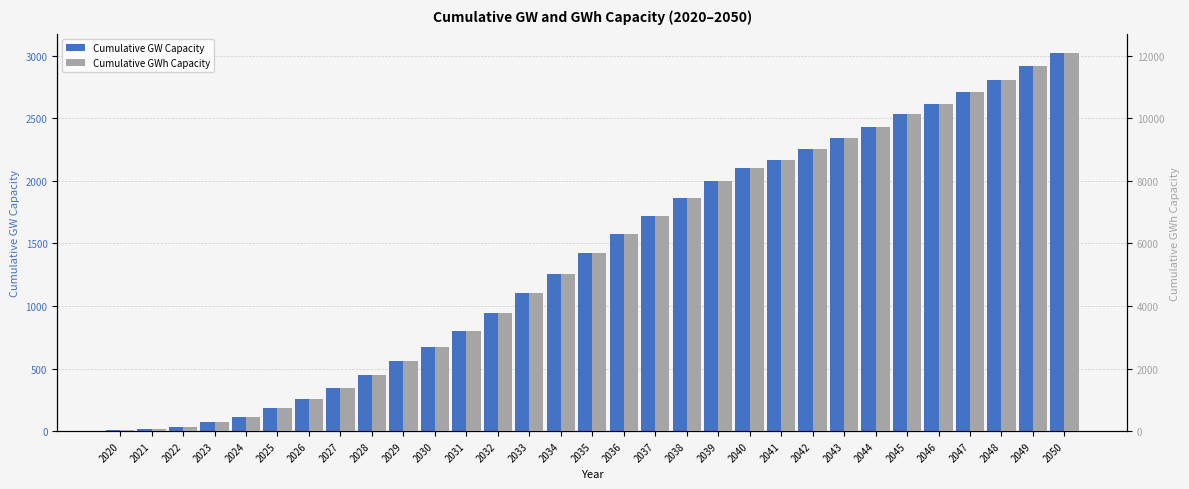

How many groups of bars are there?

31